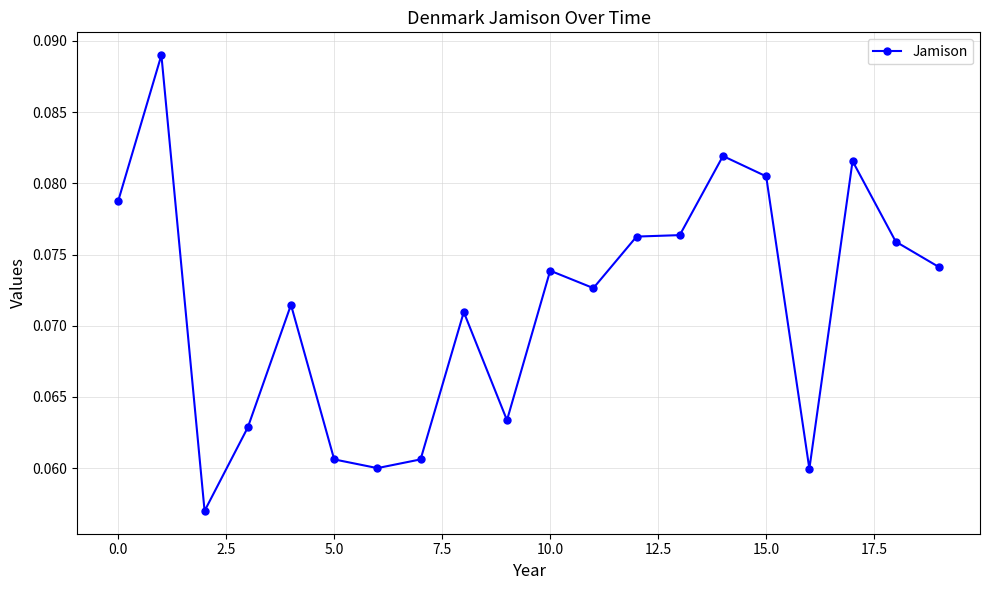

True or false: there are more than 2 points higher than both neighbors.

True